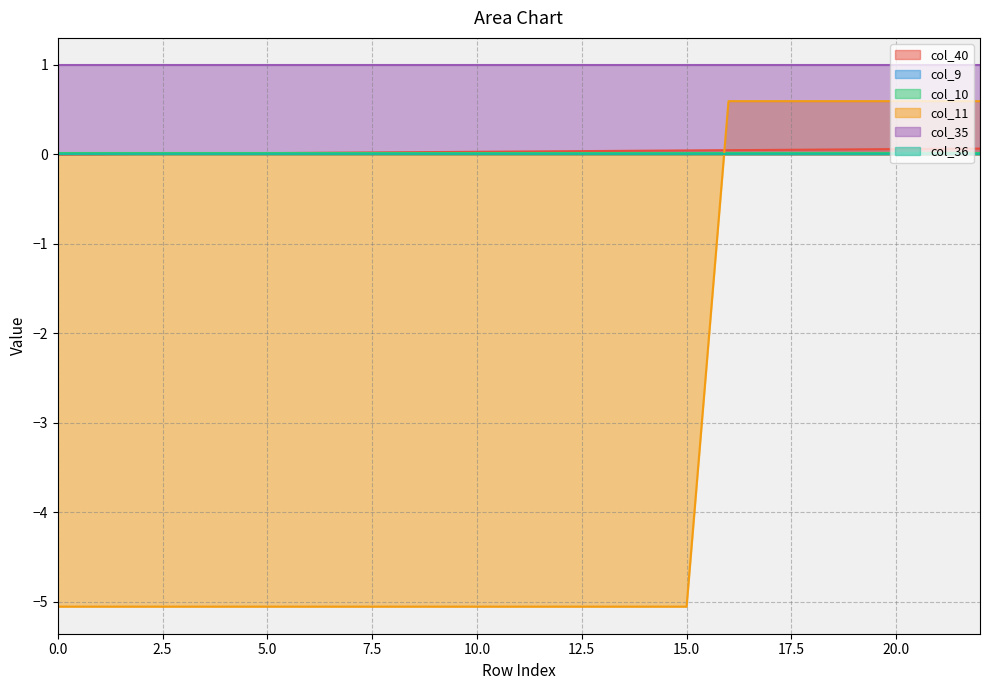

At how many categories does at least one series exceed -3?

23